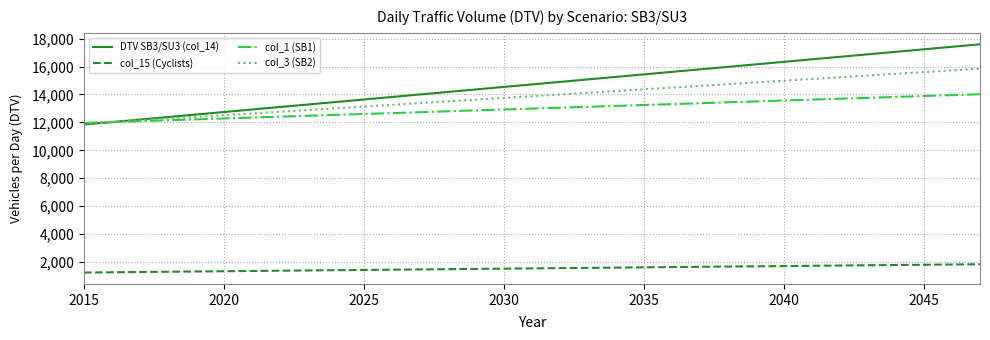

True or false: col_15 (Cyclists) and col_1 (SB1) intersect in this chart.

False